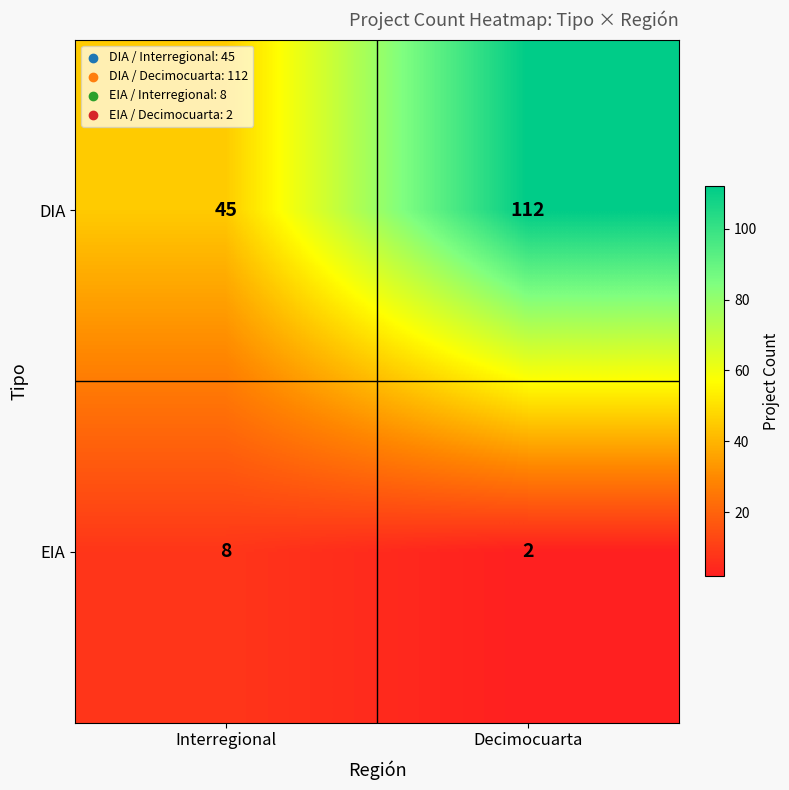

Reading left to right, list all the values displayed in this chart.

DIA: 45	112
EIA: 8	2